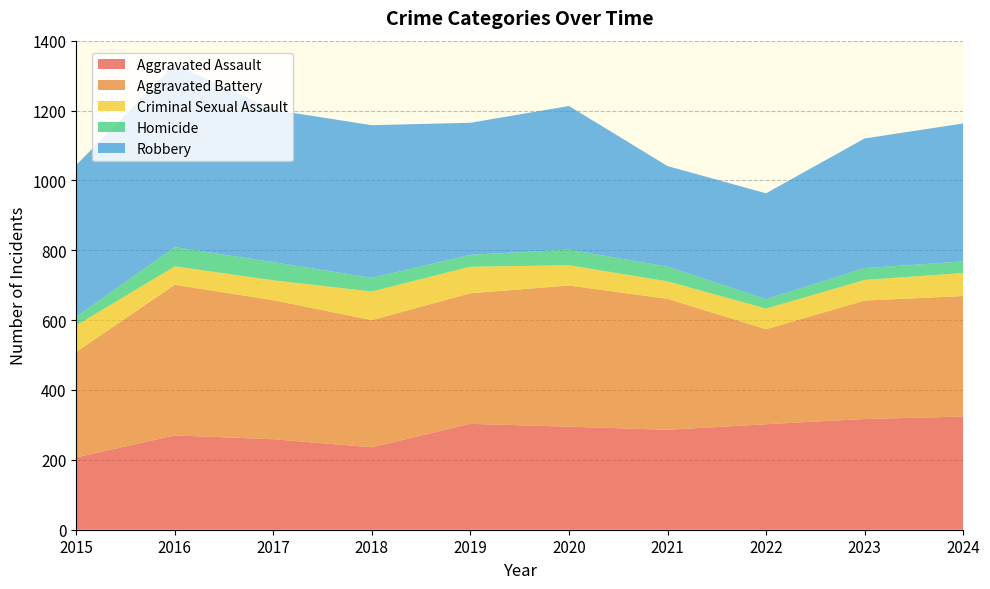

Reading right to left, extract all data points from this chart.

Aggravated Assault: 2024=324	2023=317	2022=302	2021=286	2020=295	2019=303	2018=236	2017=259	2016=270	2015=207
Aggravated Battery: 2024=345	2023=339	2022=272	2021=375	2020=404	2019=374	2018=364	2017=398	2016=431	2015=302
Criminal Sexual Assault: 2024=66	2023=59	2022=59	2021=50	2020=58	2019=76	2018=82	2017=57	2016=53	2015=76
Homicide: 2024=33	2023=34	2022=27	2021=42	2020=45	2019=34	2018=39	2017=52	2016=55	2015=25
Robbery: 2024=395	2023=371	2022=303	2021=288	2020=411	2019=378	2018=437	2017=436	2016=523	2015=434